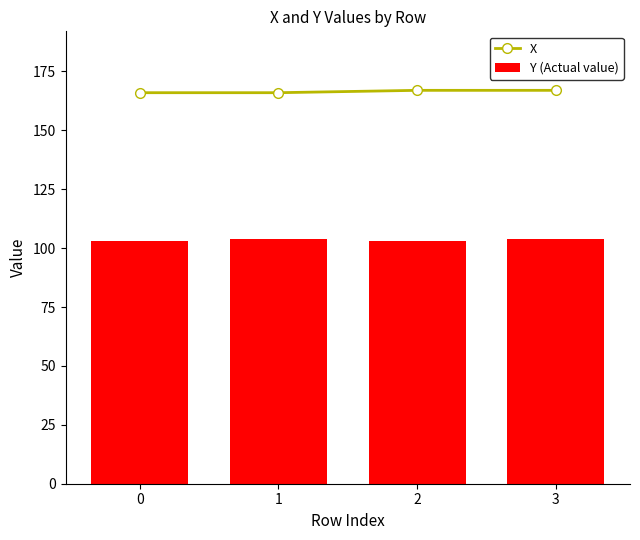

Reading left to right, list all the values displayed in this chart.

X: 0=166	1=166	2=167	3=167
Y (Actual value): 0=103	1=104	2=103	3=104